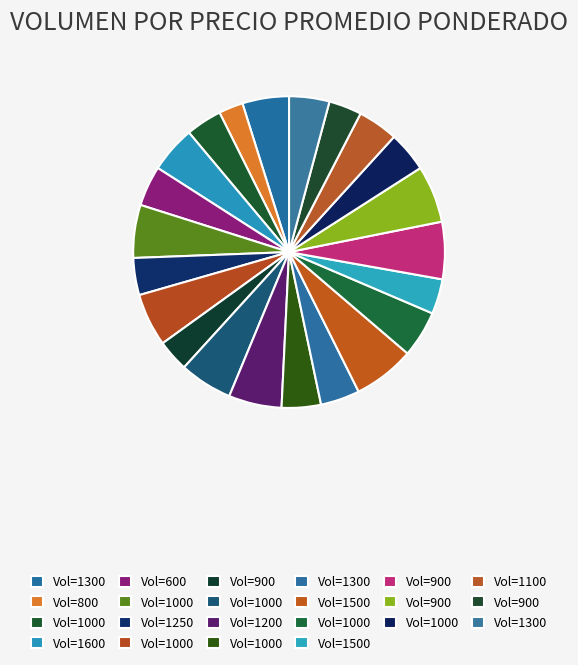

Which slice is the largest?

1500